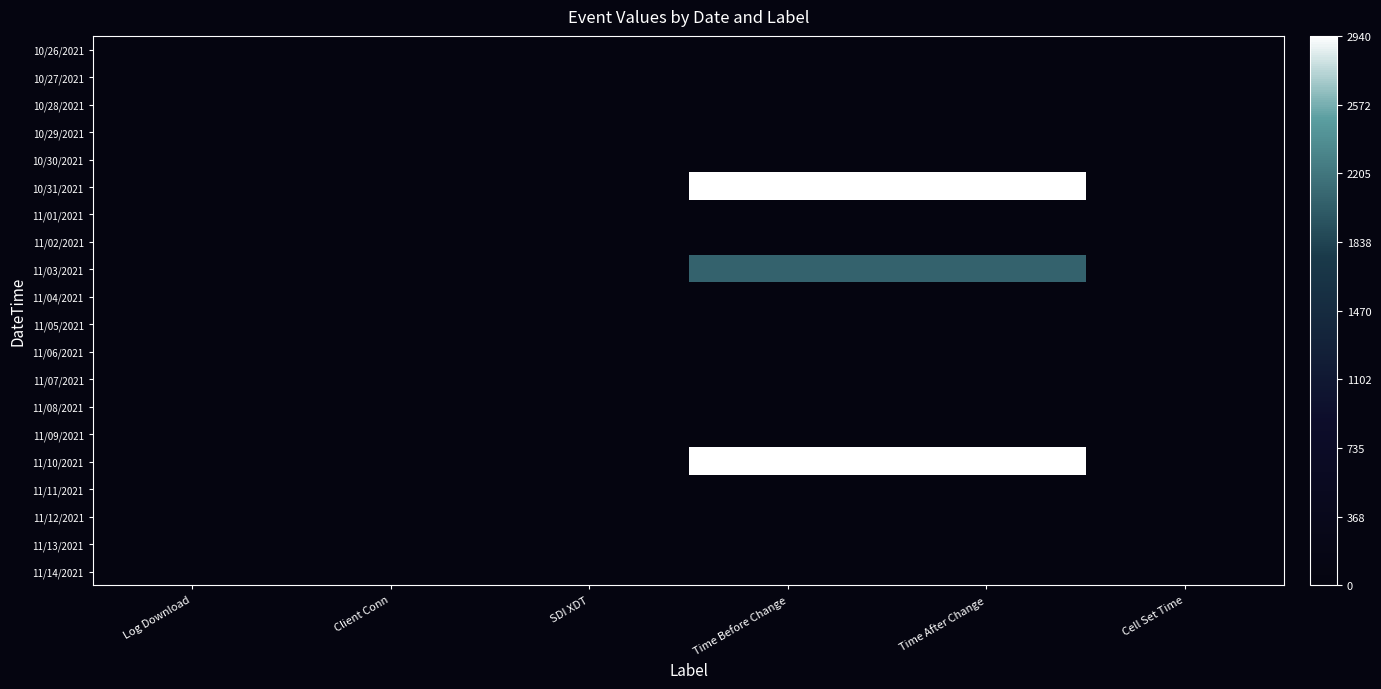

At which category is the sum across all series the highest?

Time Before Change